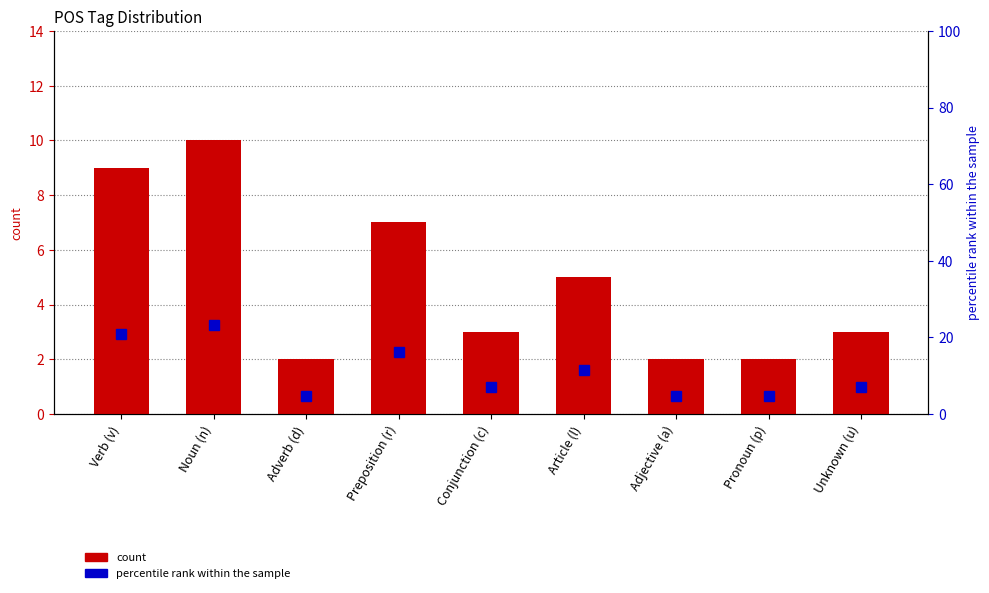

True or false: count has a value of 9.0 at Verb (v).

True